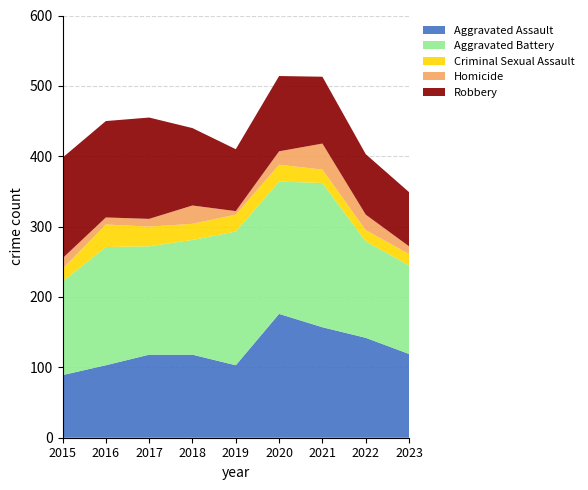

Reading left to right, list all the values displayed in this chart.

Aggravated Assault: 89	103	118	118	103	176	157	142	119
Aggravated Battery: 133	168	154	163	190	188	205	137	126
Criminal Sexual Assault: 18	32	28	23	24	24	19	16	16
Homicide: 15	10	11	26	5	19	37	22	11
Robbery: 143	137	144	110	88	107	95	86	77